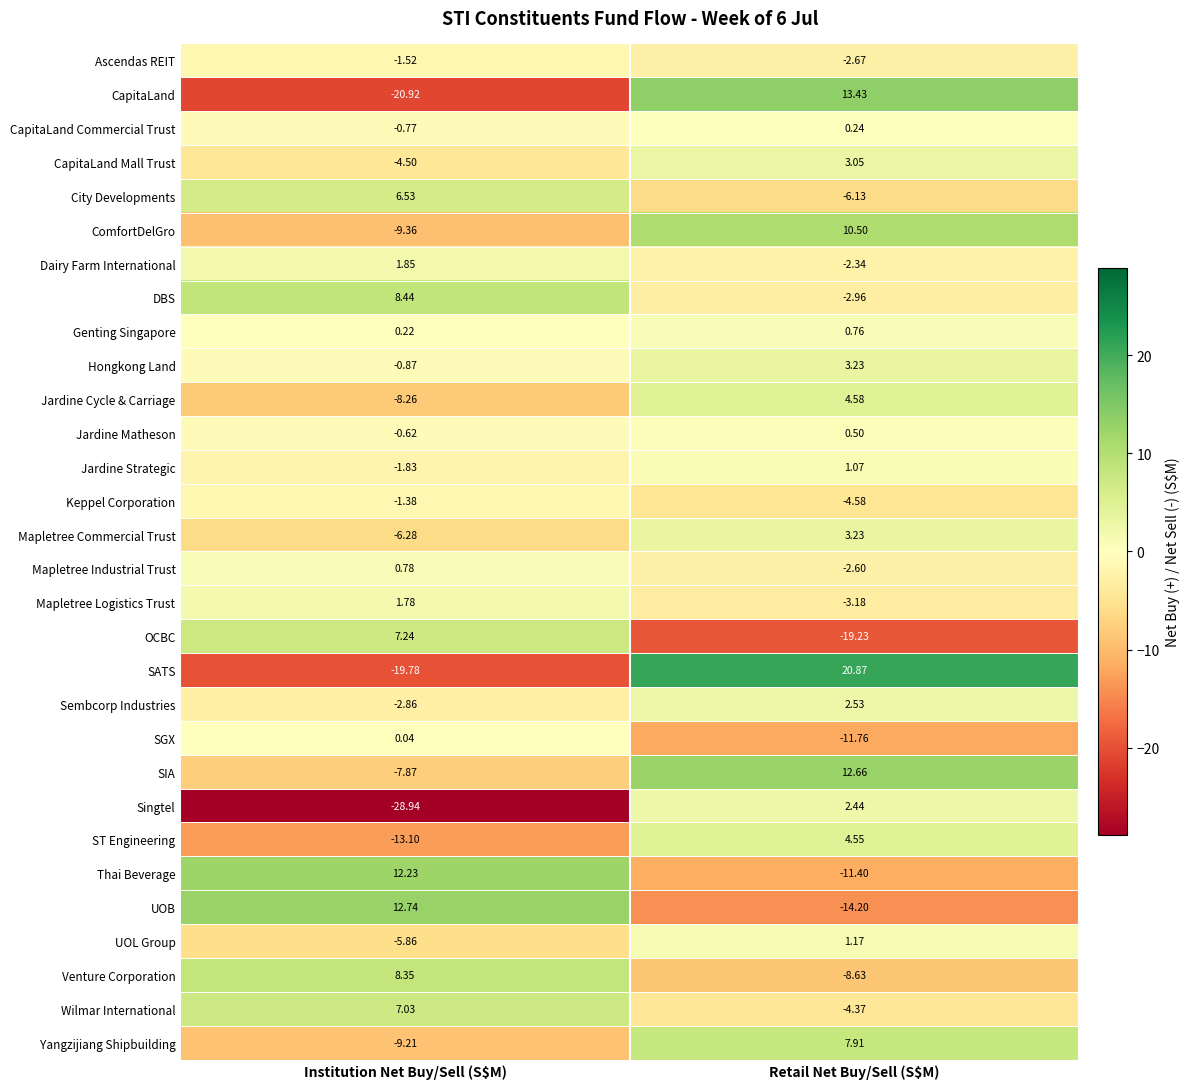

At which category does the chart reach its peak across all series?

Retail Net Buy/Sell (S$M)